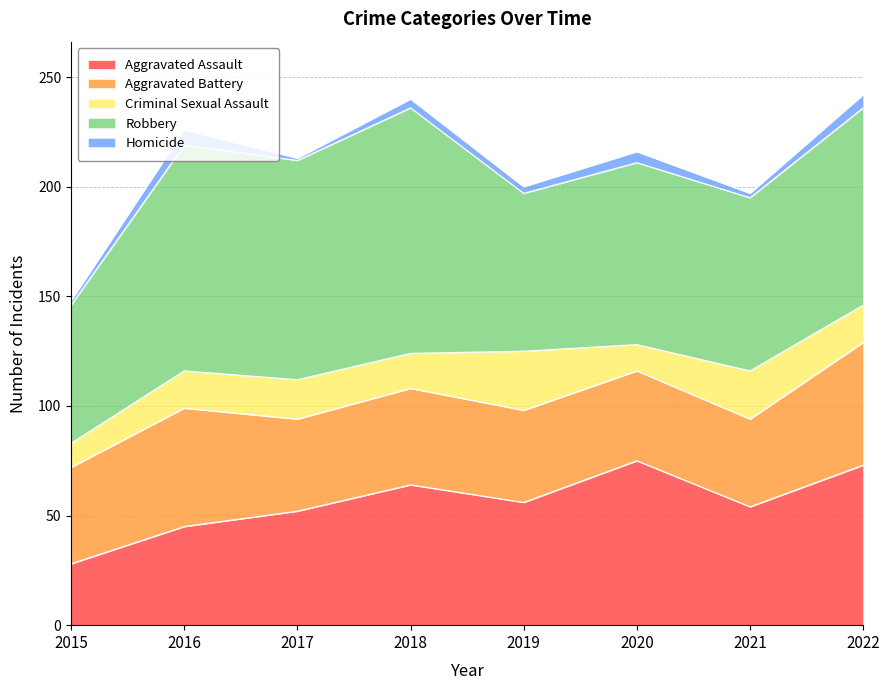

What is the difference between the Criminal Sexual Assault values at 2018 and 2017?

2